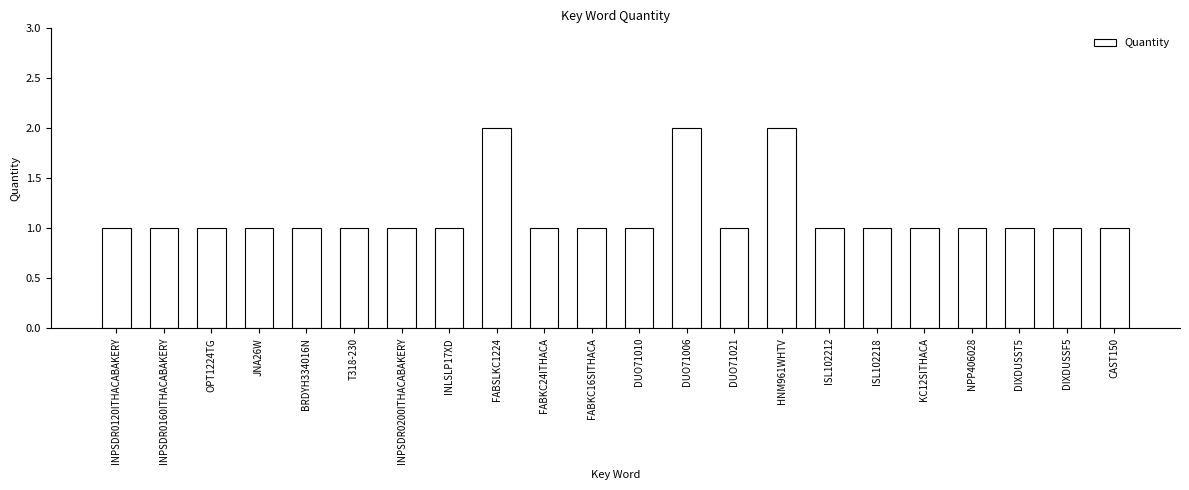

What is the label of the 12th bar from the left?

DUO71010